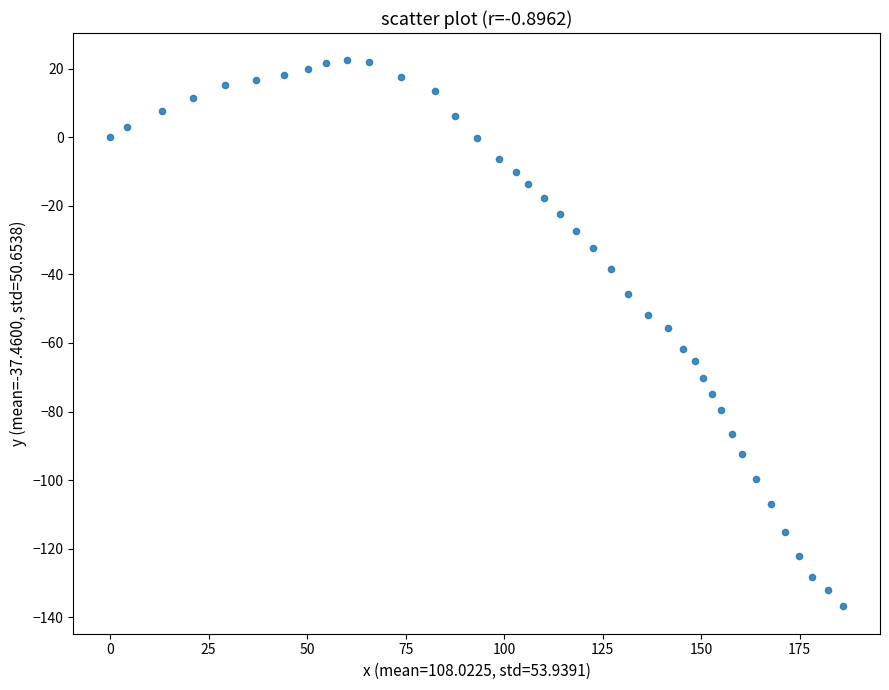

What is the range of Y values (max minus min)?

159.2